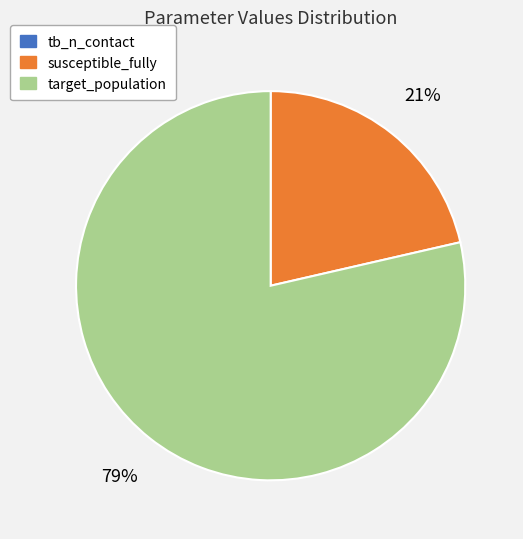

Is there a majority slice in this chart?

Yes